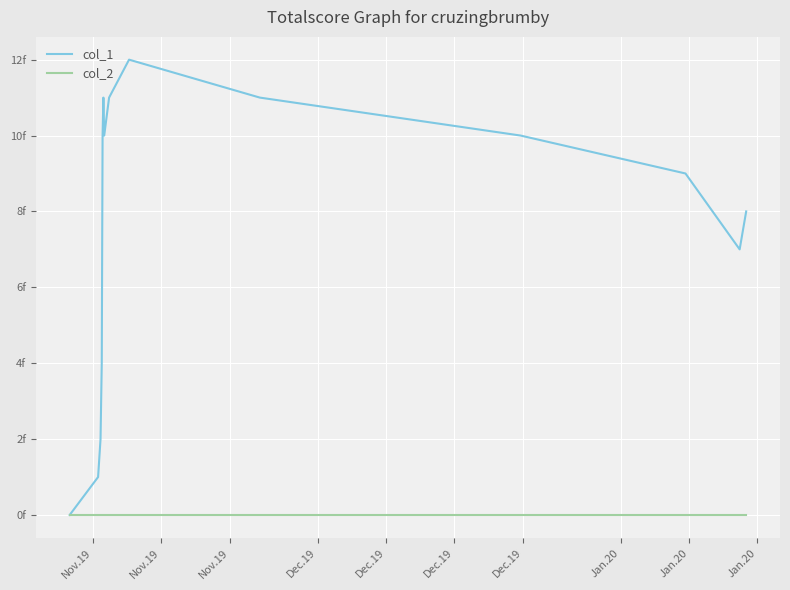

Does the chart have visible grid lines?

Yes